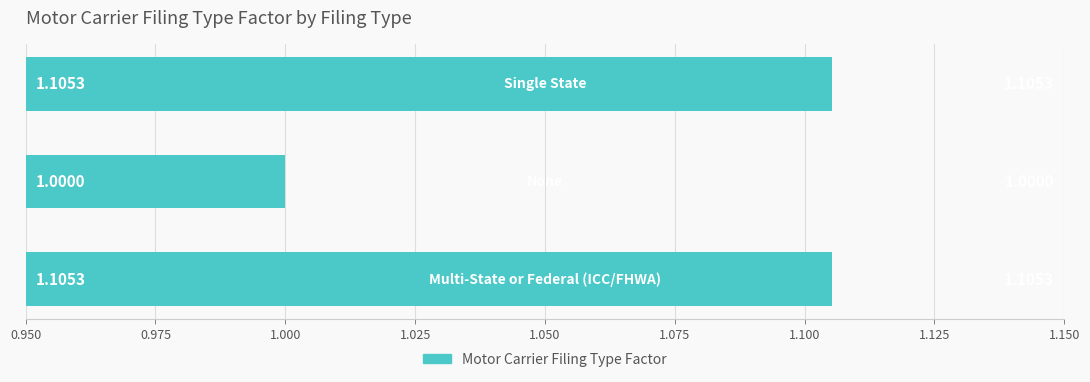

What is the average value?

1.1